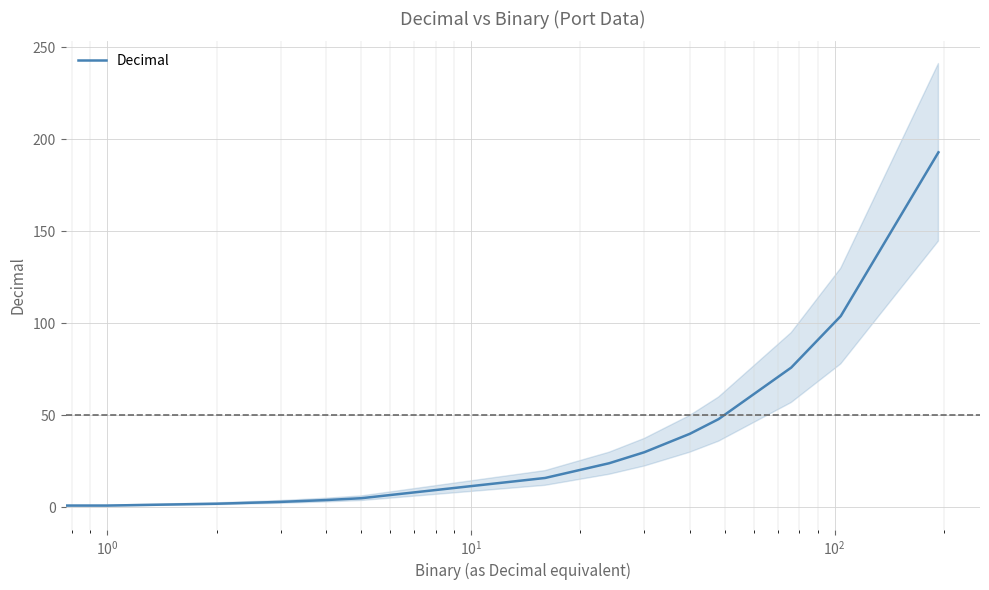

What is the difference between the maximum and minimum values?

193